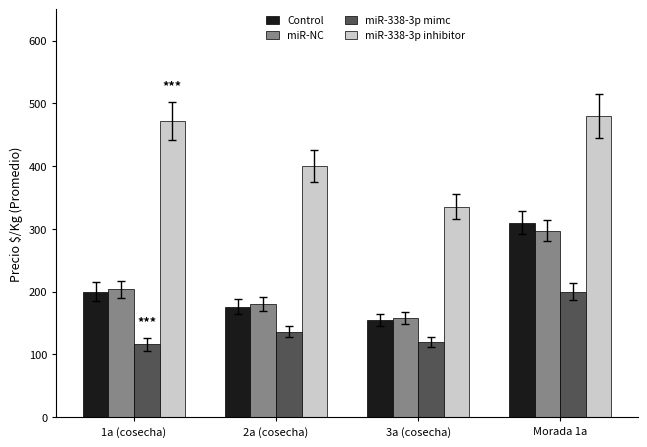

The miR-338-3p inhibitor series shows 617.3 at 1a (cosecha). True or false?

False